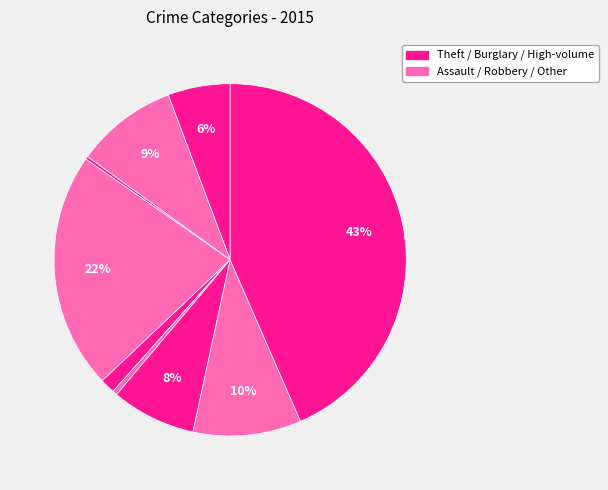

Is there any slice that represents more than half of the pie?

No